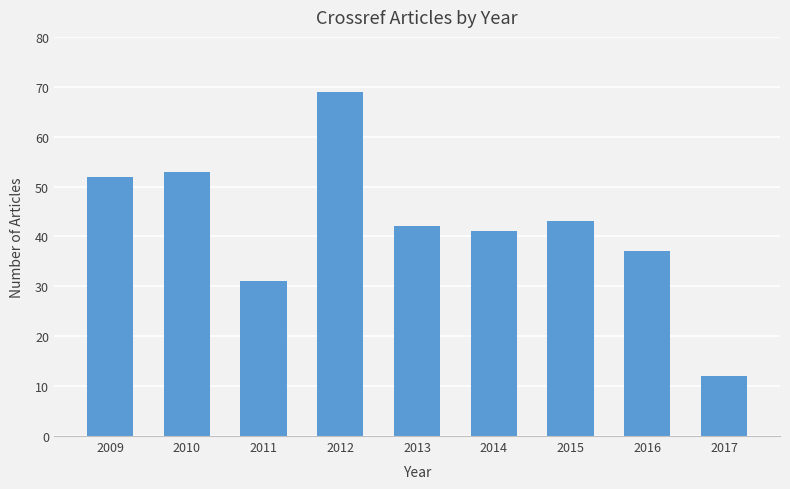

Reading right to left, extract all data points from this chart.

2017=12	2016=37	2015=43	2014=41	2013=42	2012=69	2011=31	2010=53	2009=52